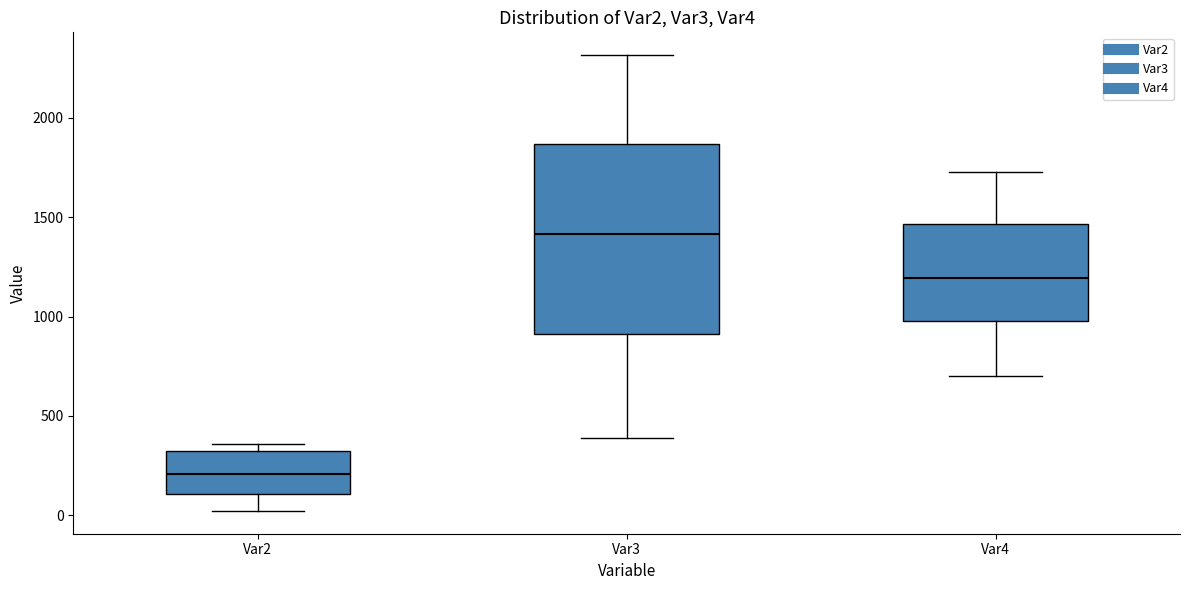

Comparing the boxes themselves (not the whiskers), which one is the tallest?

Var3